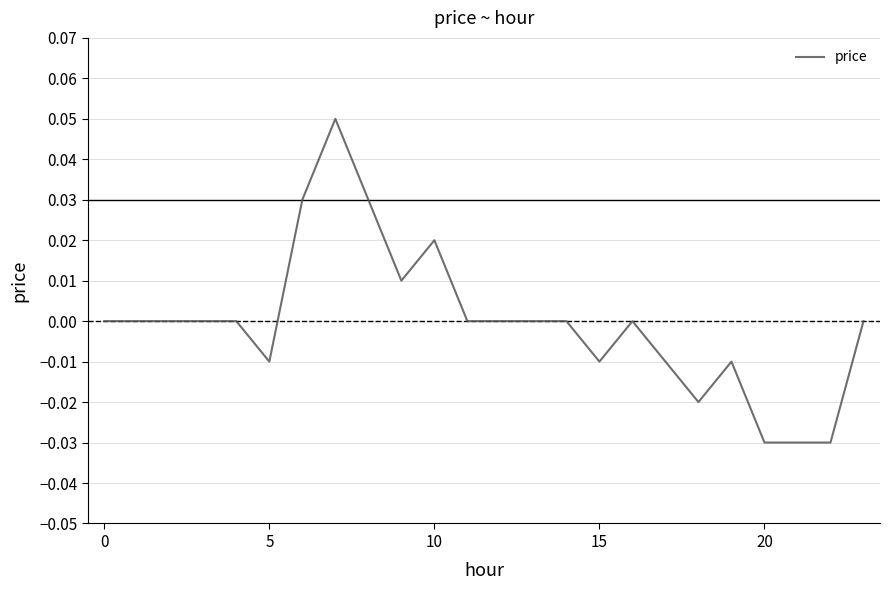

Between 20 and 15, which is larger?

15